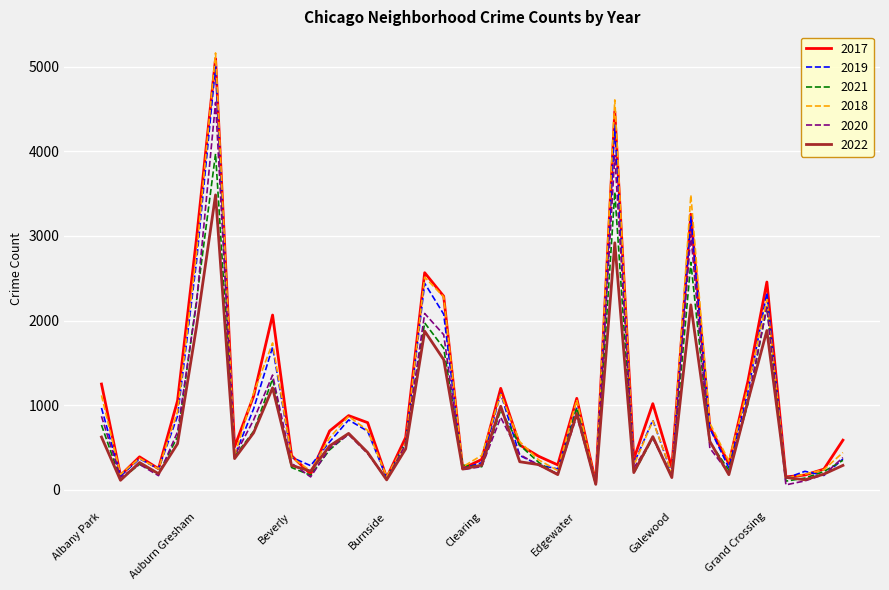

At how many categories does at least one series exceed 2705?

4